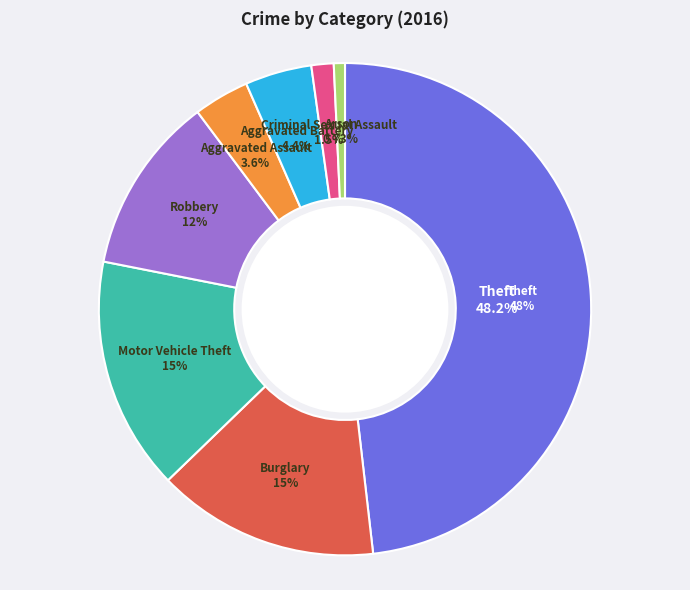

To the nearest percent, what is the combined percentage of Burglary and Criminal Sexual Assault?

16%